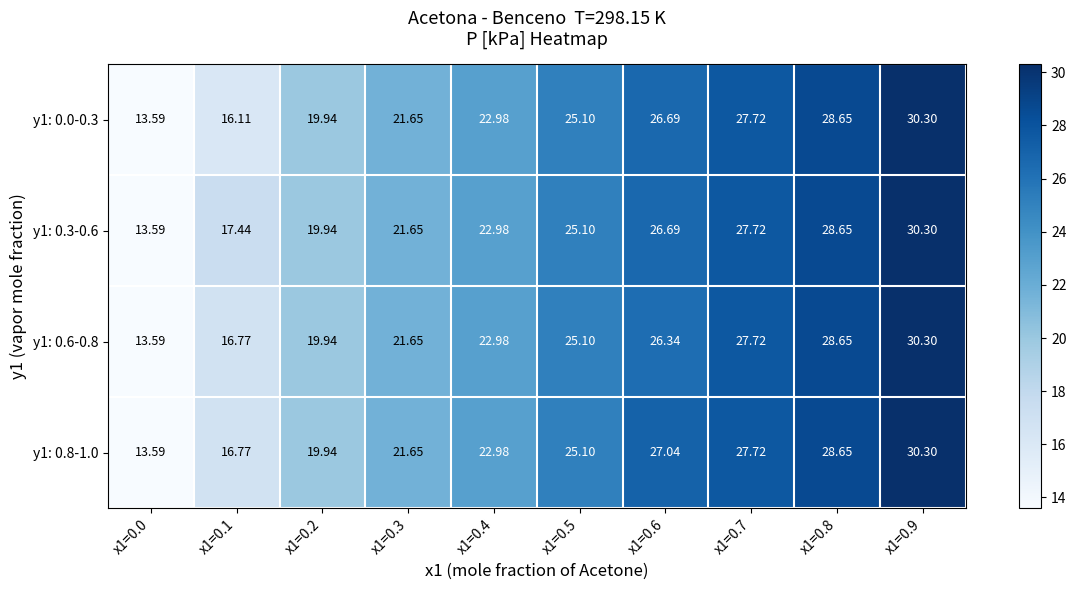

Is the value of y1: 0.0-0.3 at x1=0.7 greater than the value of y1: 0.6-0.8 at x1=0.5?

Yes